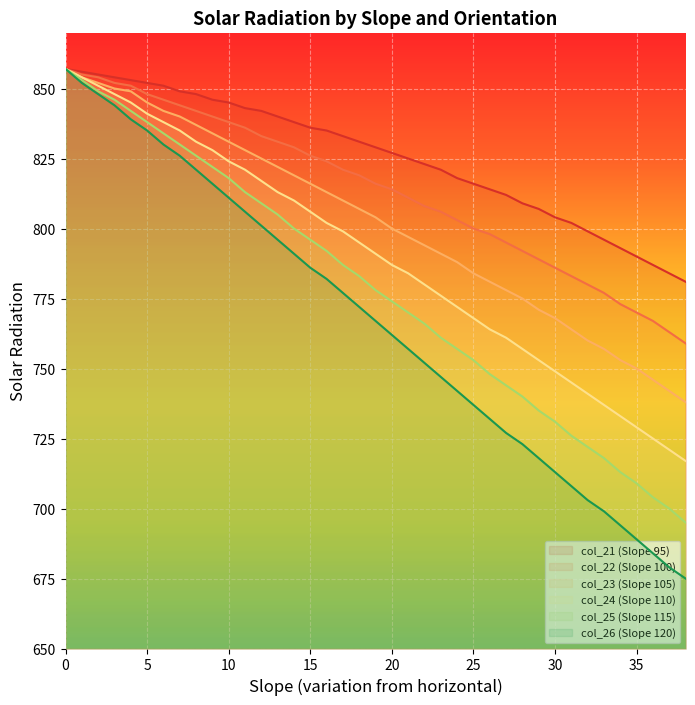

How many categories are shown in the chart?

39